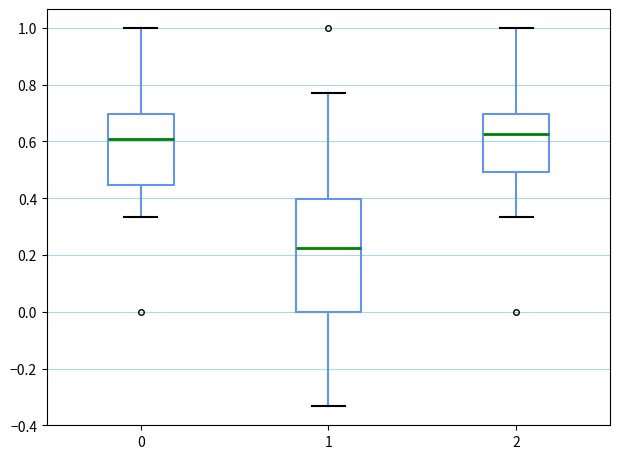

Where is the lower edge of the box at x = 1 on the y-axis? The values are not printed on the chart, so give them approximately, as read against the axis.

0.00